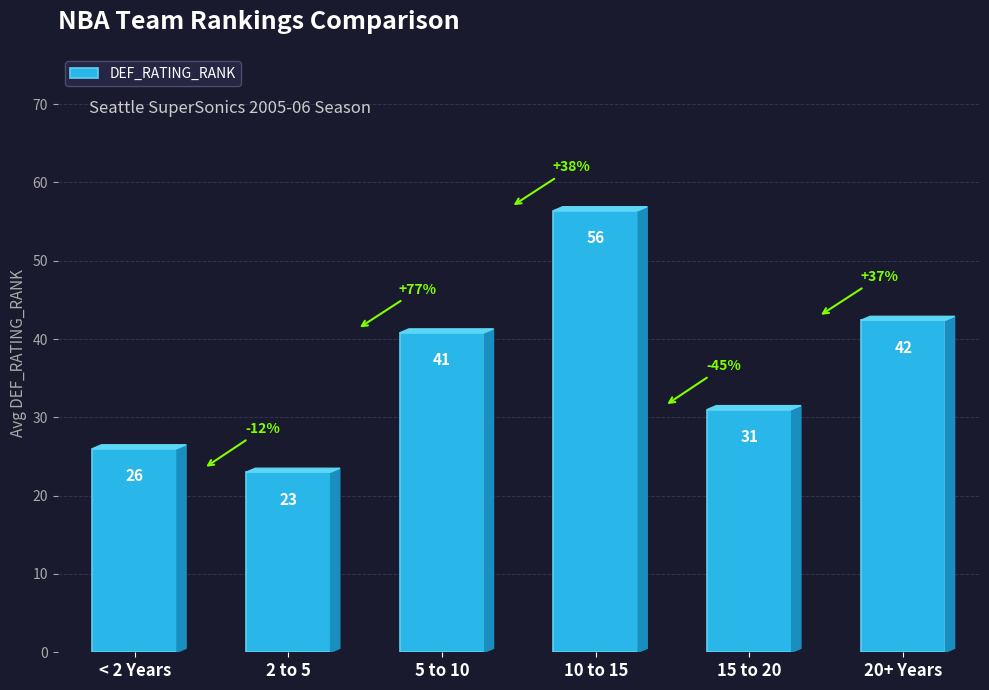

Which category has the highest value across all series?

10 to 15